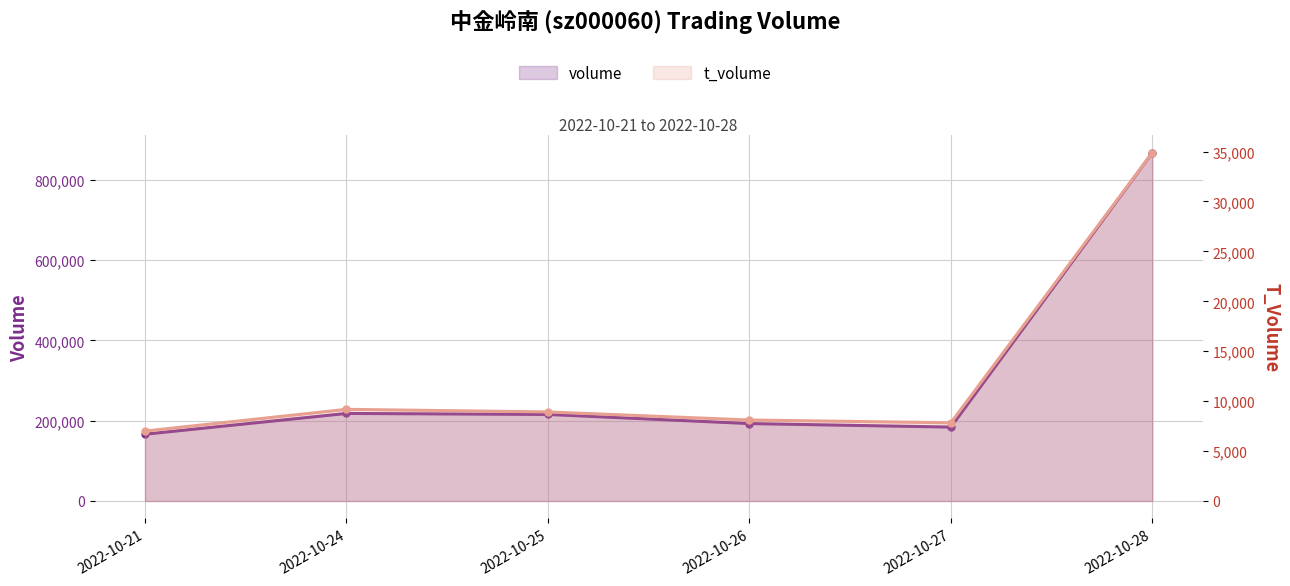

True or false: volume and t_volume cross at least once.

False